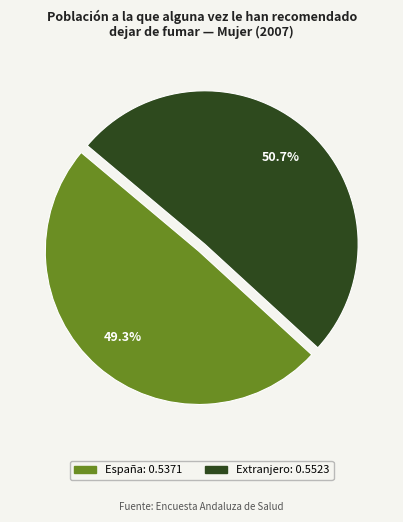

Does any single category account for the majority?

Yes